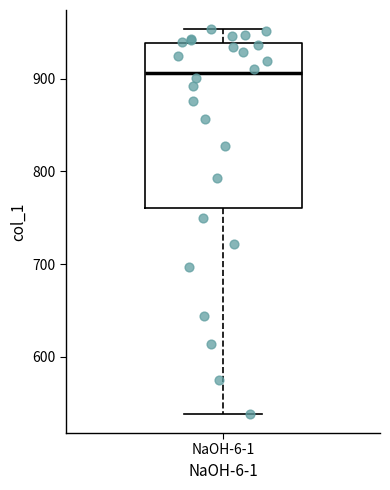

Where does the lower whisker of the box for NaOH-6-1 end on the y-axis? The values are not printed on the chart, so give them approximately, as read against the axis.

540